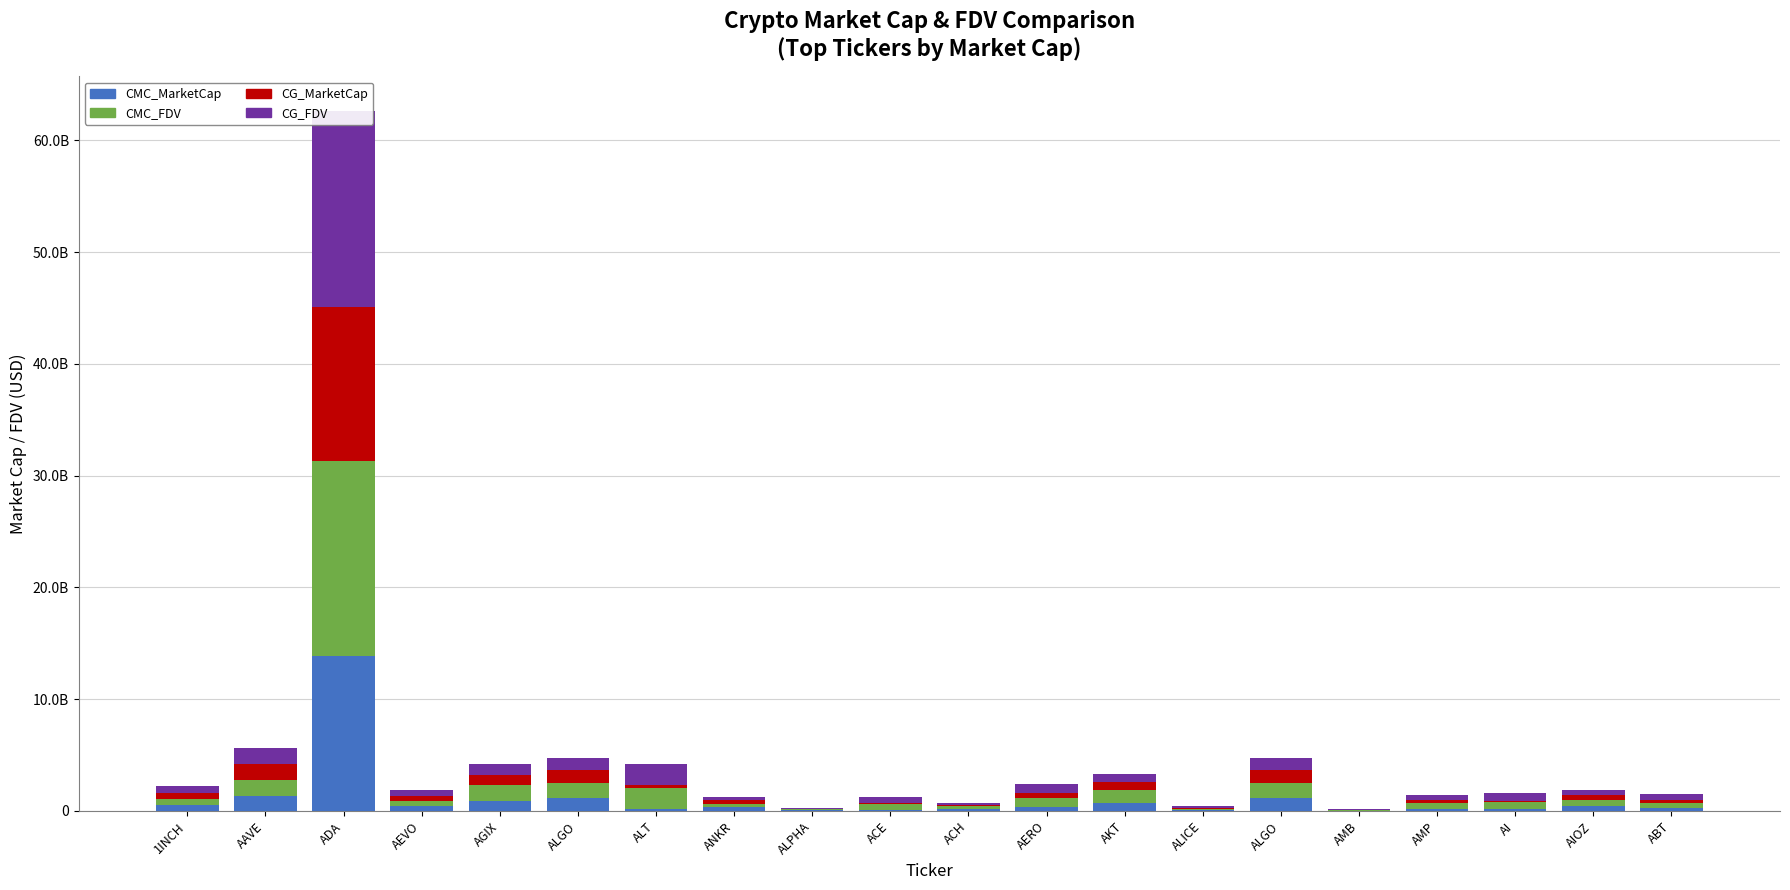

List the labels in order of CMC_MarketCap value, smallest first.

AMB, ALPHA, ALICE, ACE, AI, ACH, ALT, AMP, ABT, ANKR, AERO, AEVO, AIOZ, 1INCH, AKT, AGIX, ALGO, ALGO, AAVE, ADA